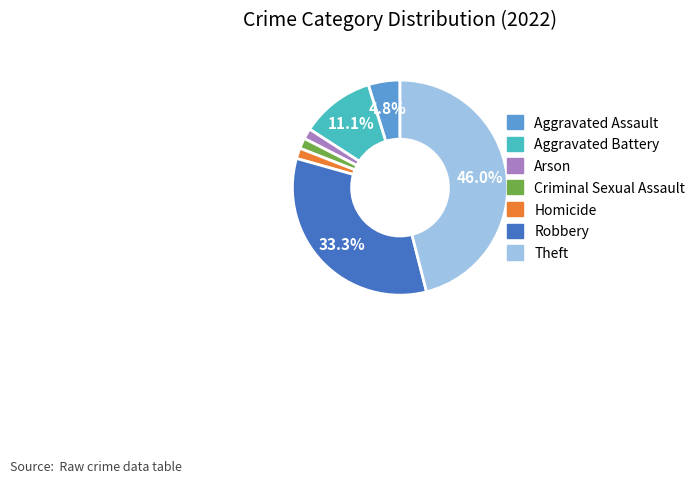

Does Theft represent more than half of the total?

No